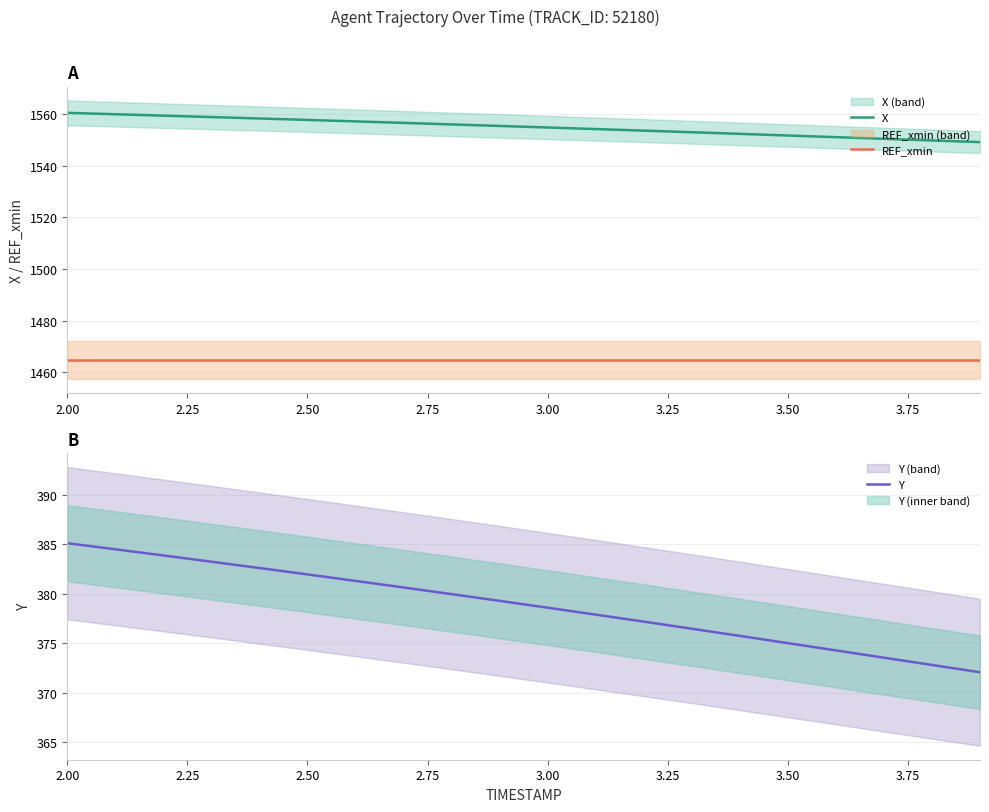

At how many categories does at least one series exceed 1320?

20